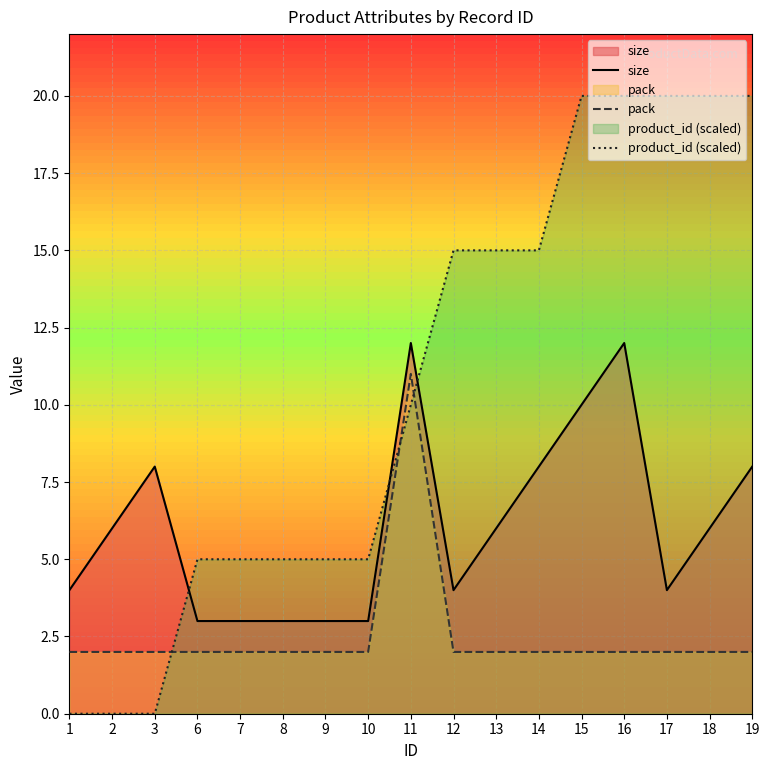

What is the value of the size point at the 8th from the left?

3